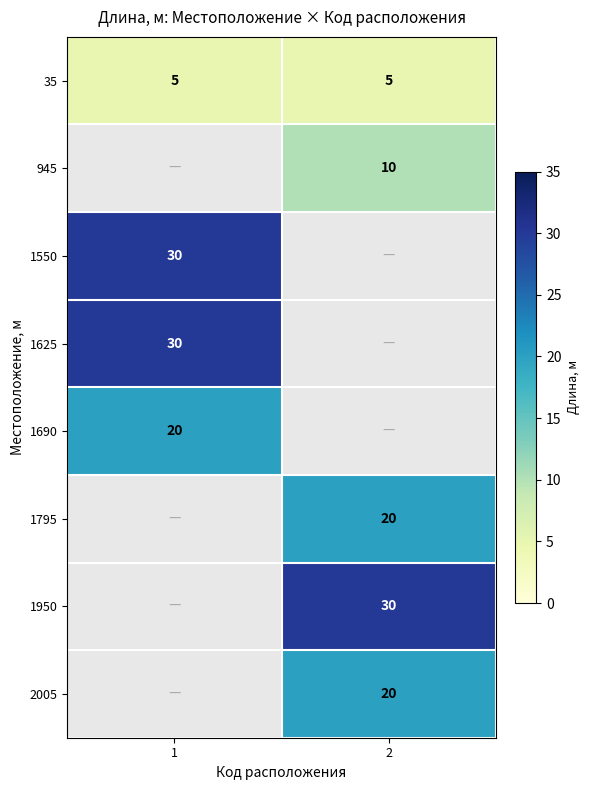

Is the value of 35 at 2 greater than the value of 1795 at 2?

No